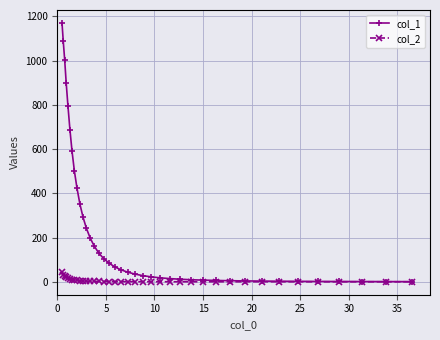

What is the difference between the second highest and minimum values in the col_2 series?

32.2